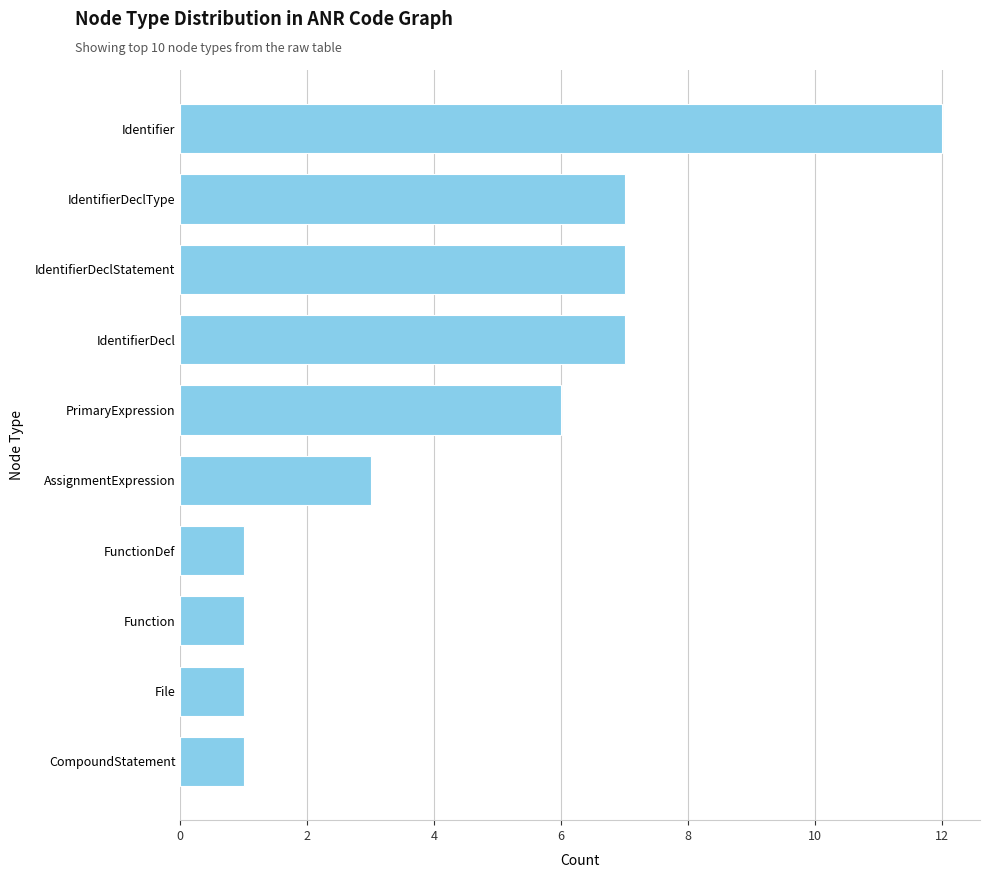

Between PrimaryExpression and Identifier, which is larger?

Identifier